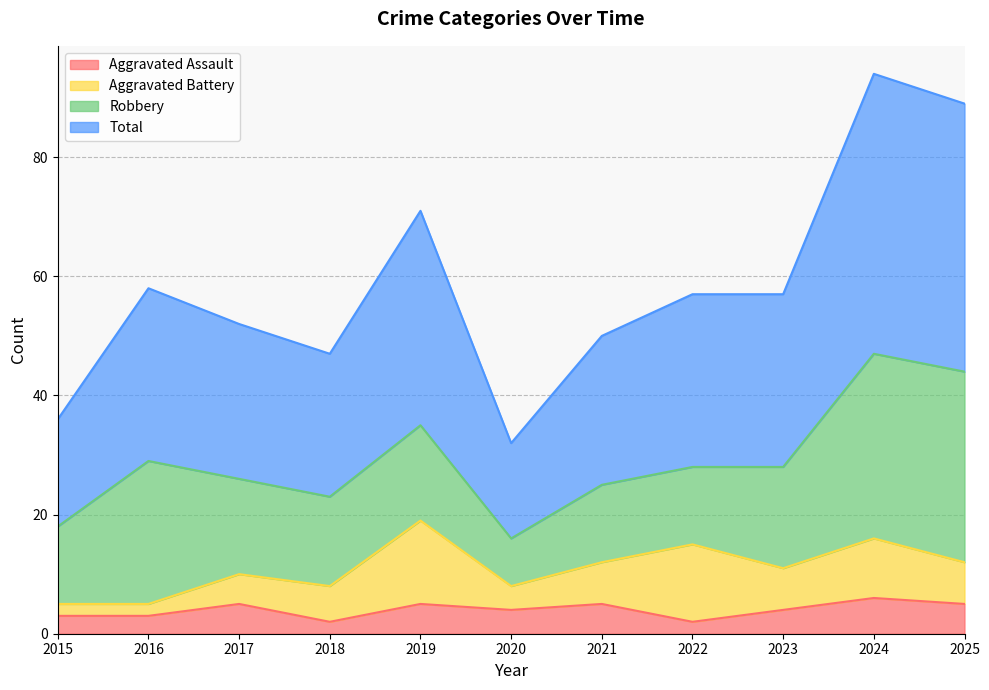

What is the average value of the Aggravated Assault series?

4